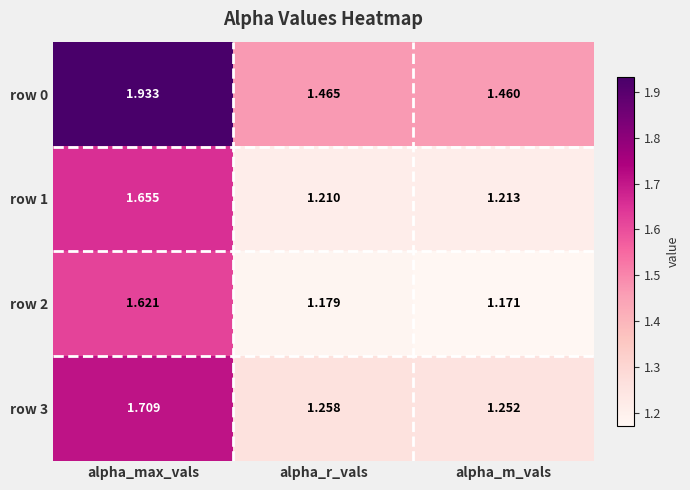

At which label is row 2 closest to 1?

alpha_m_vals